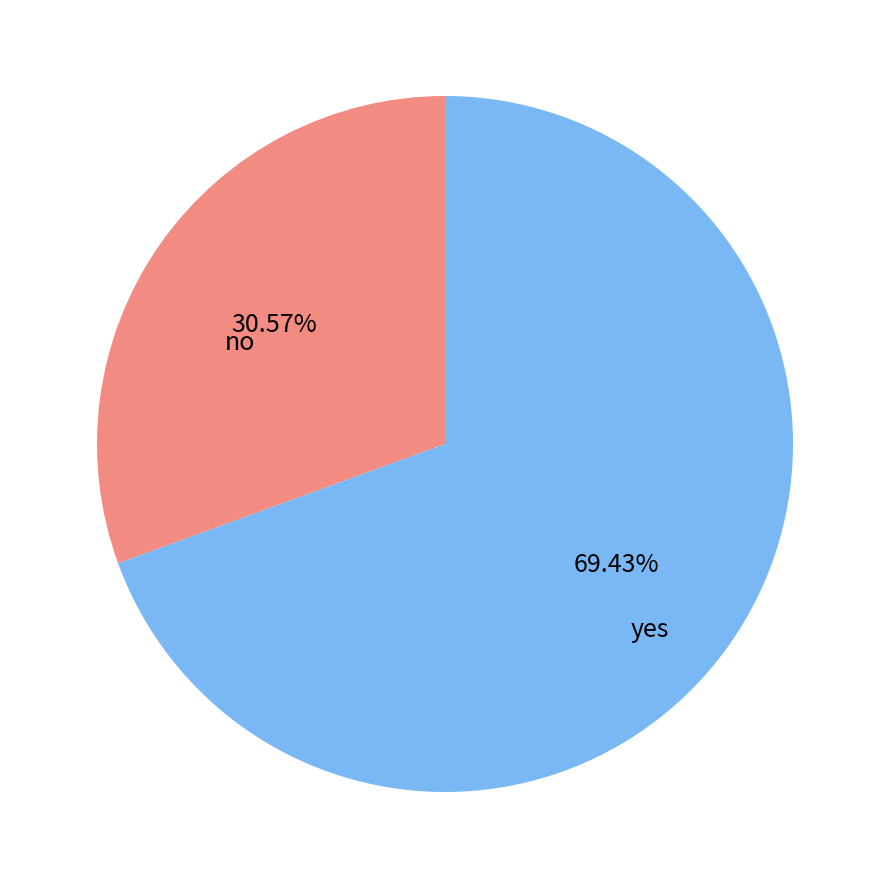

Is there any slice that represents more than half of the pie?

Yes